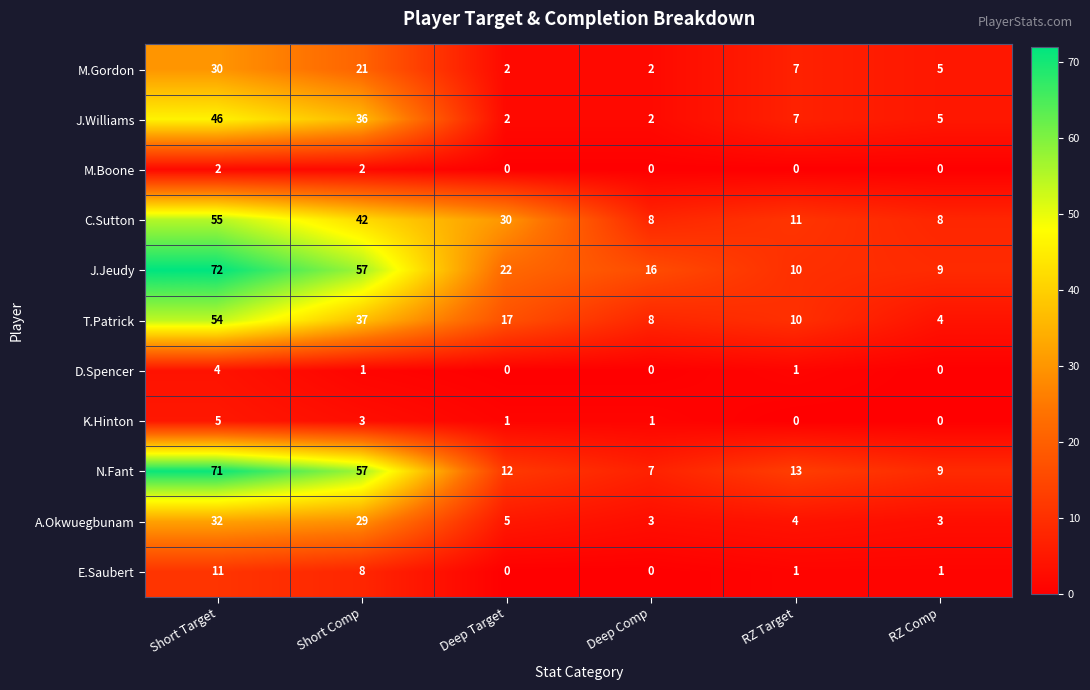

At which category does the chart reach its peak across all series?

Short Target